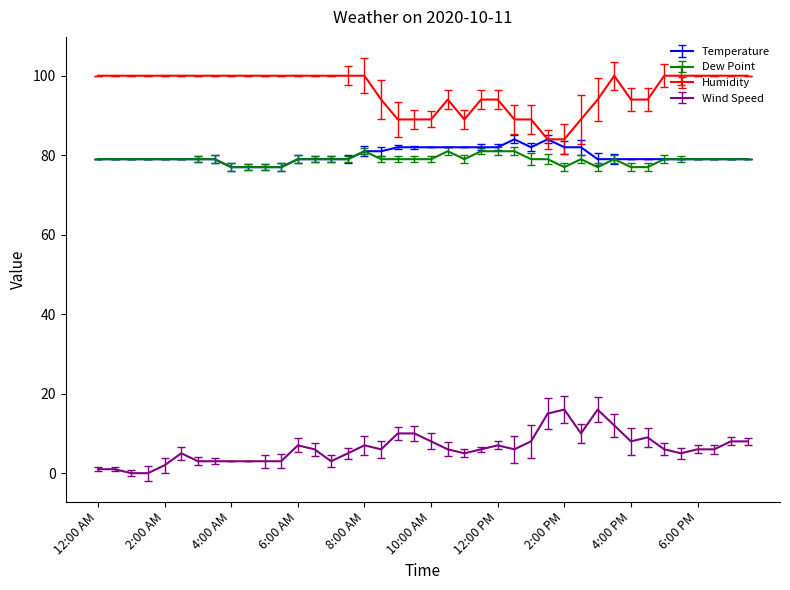

True or false: Humidity and Wind Speed cross at least once.

False